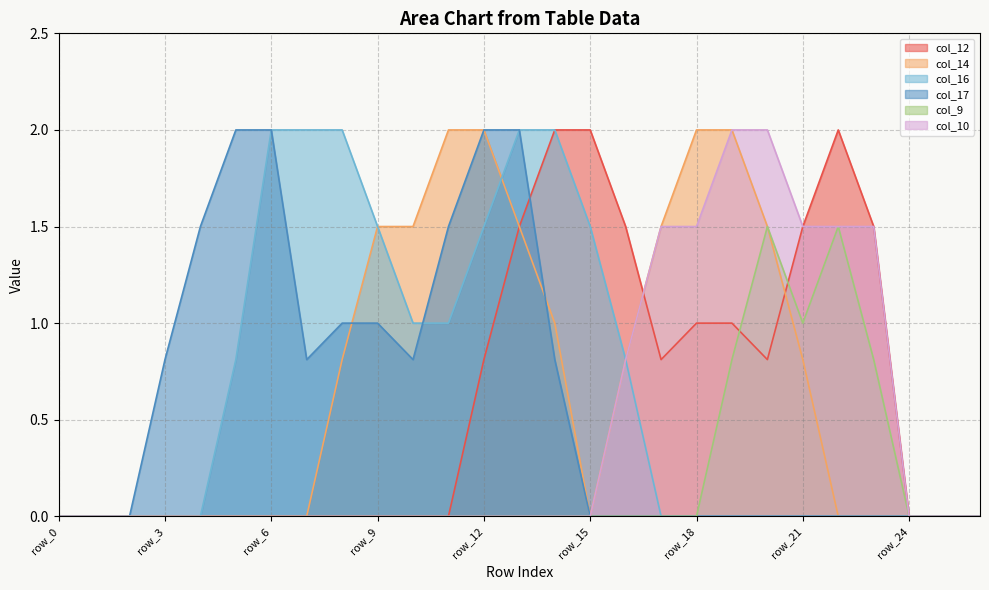

What is the total value across all series at row_20?

5.8